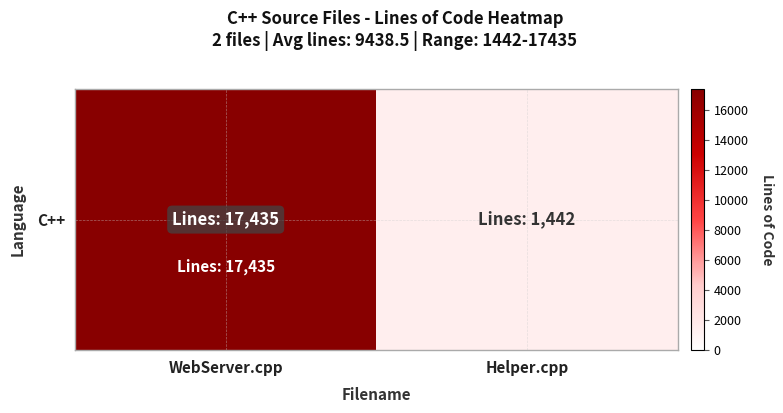

What is the difference between the values at Helper.cpp and WebServer.cpp?

15993